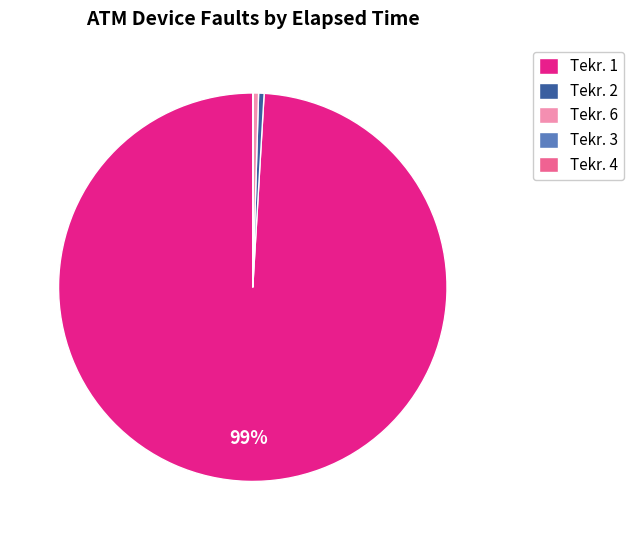

What is the largest slice in the pie chart?

Tekr. 1